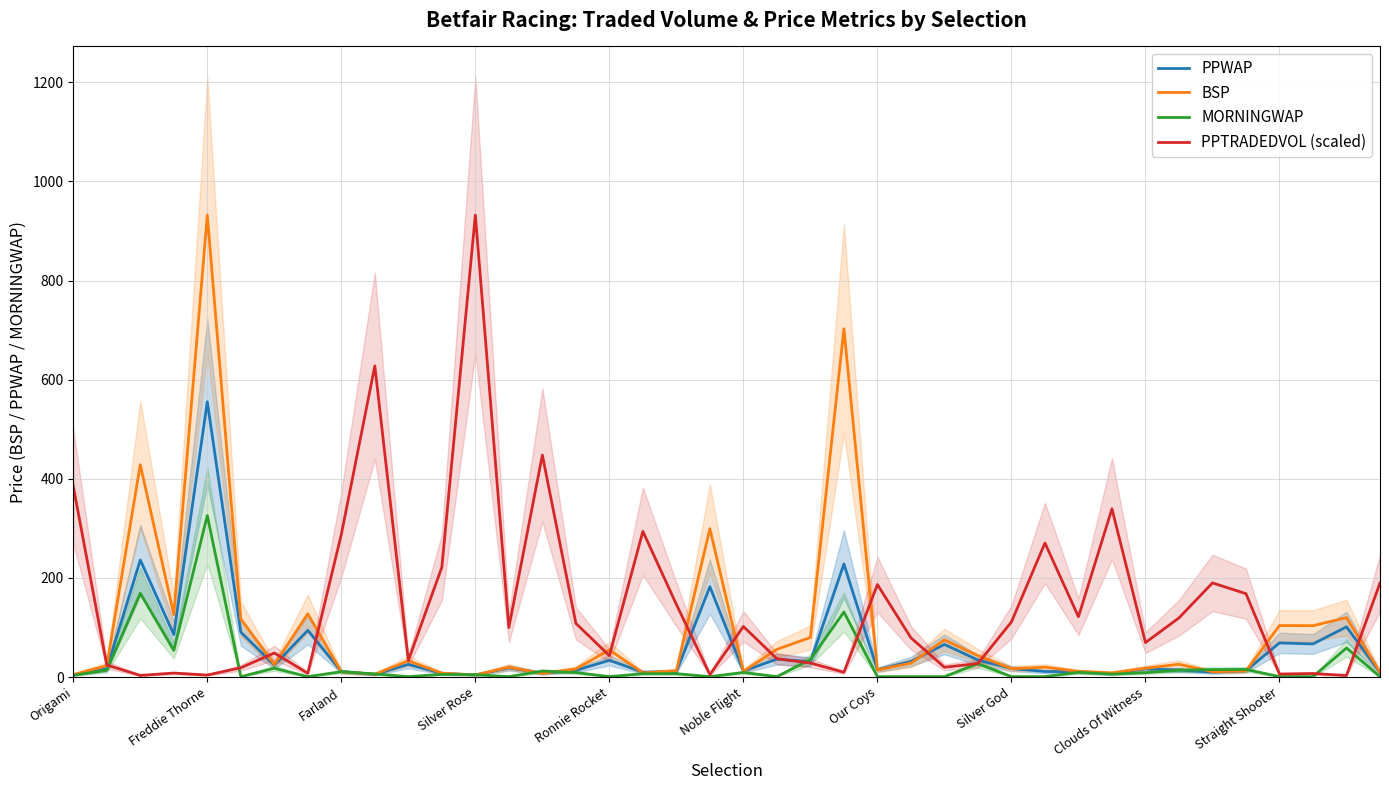

What is the value of the PPWAP point at the 23rd from the left?

31.0